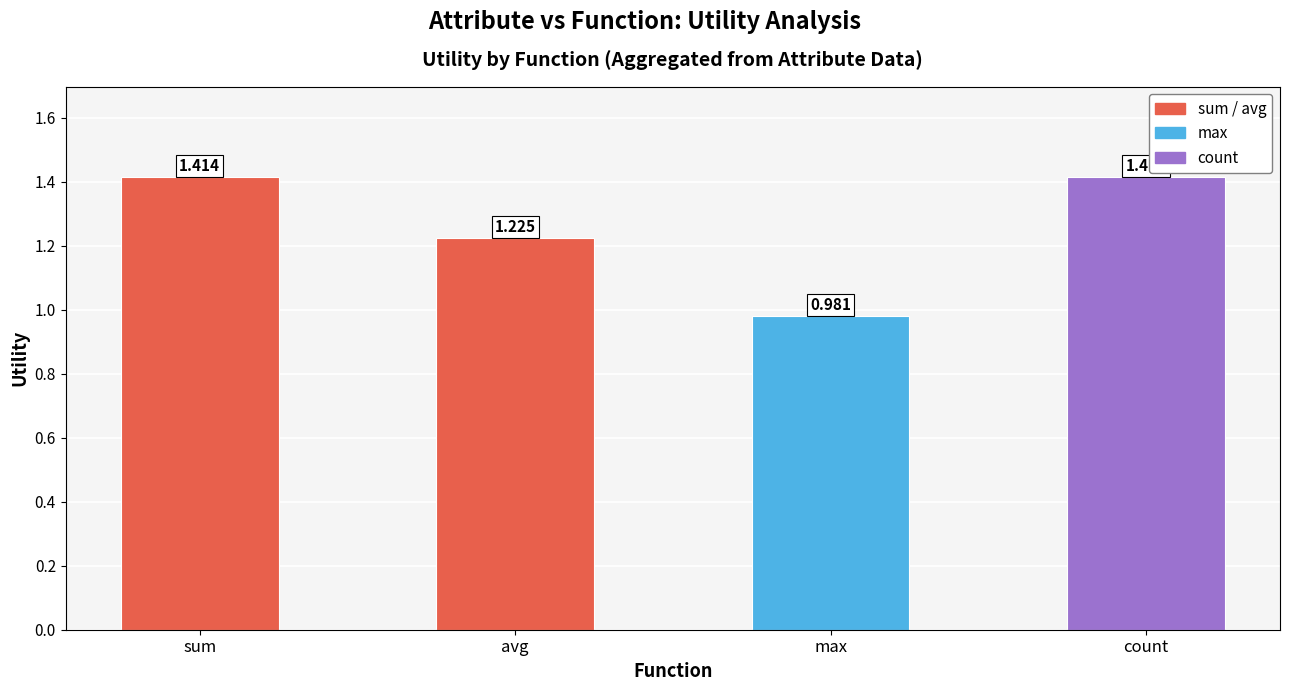

How many bars are there in total?

4